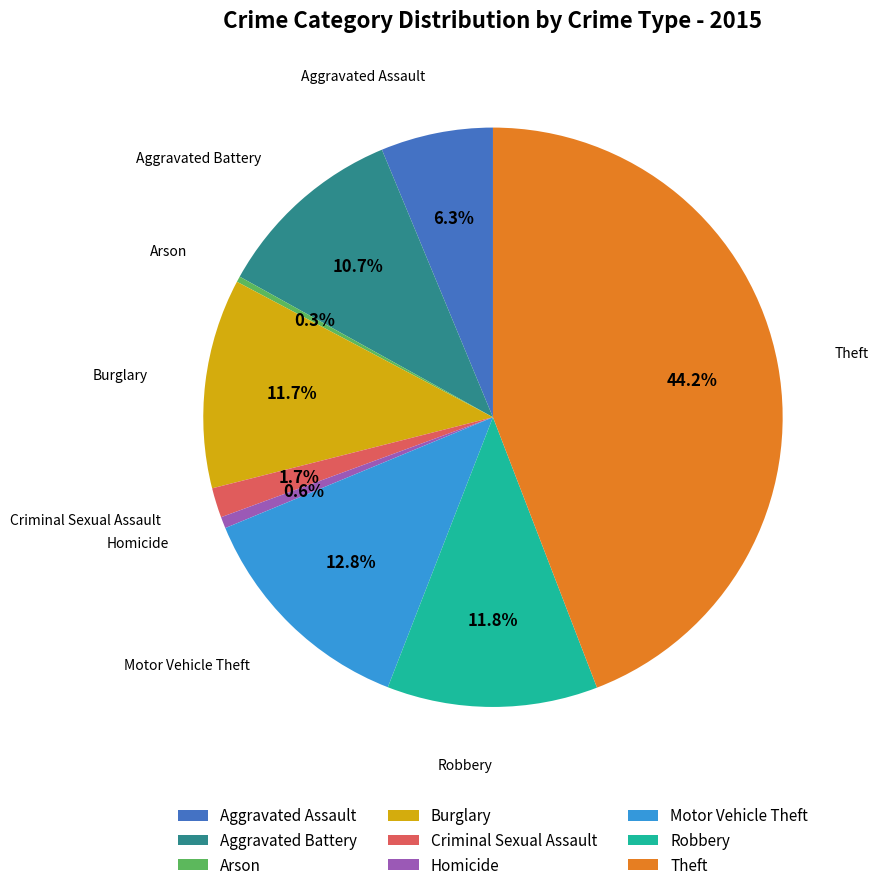

Is the sum of Aggravated Battery and Theft greater than half?

Yes